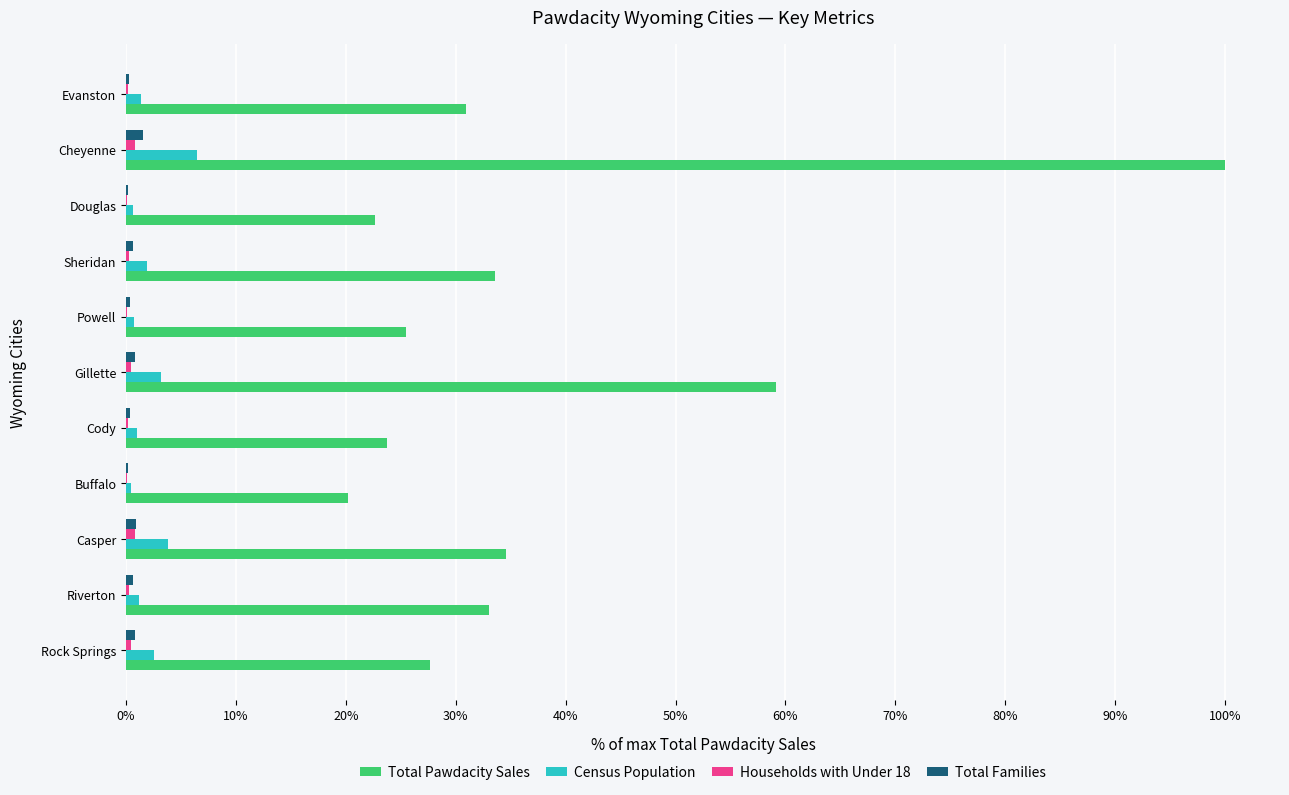

List the series in order of their peak value, highest first.

Total Pawdacity Sales, Census Population, Total Families, Households with Under 18